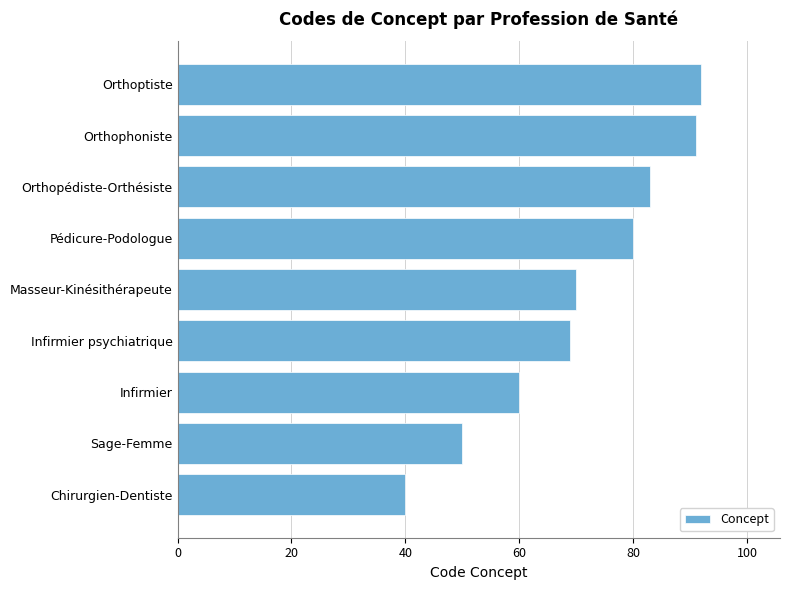

At which category does the chart reach its peak across all series?

Orthoptiste